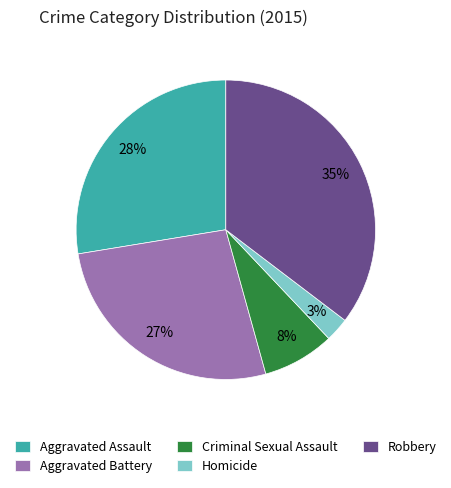

Between Homicide and Robbery, which is larger?

Robbery